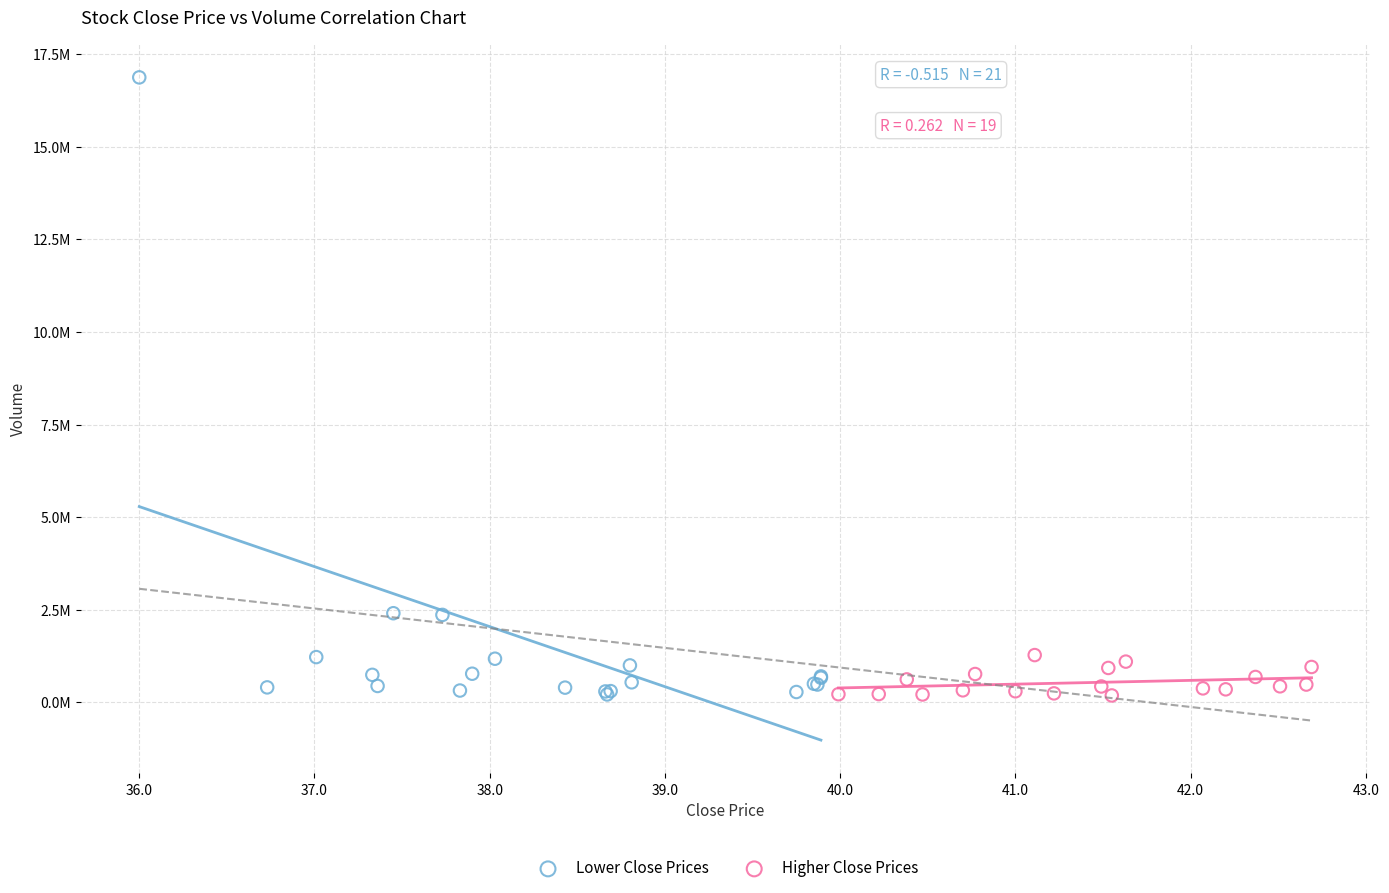

What are all the series names shown in the legend?

Lower Close Prices, Higher Close Prices